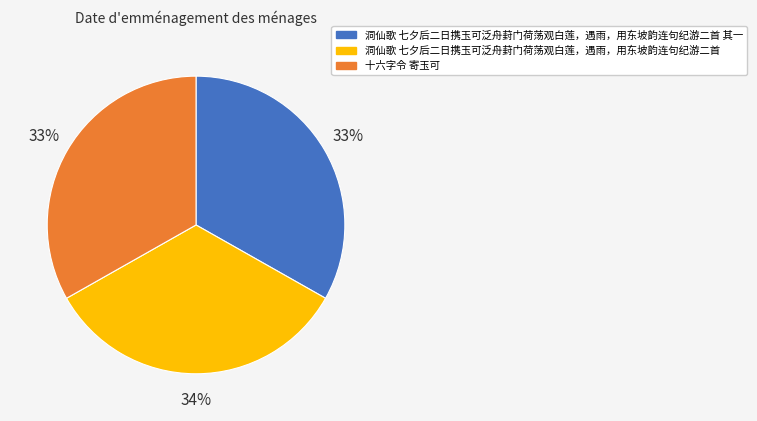

Approximately how many times larger is the value at 十六字令 寄玉可 compared to 洞仙歌 七夕后二日携玉可泛舟葑门荷荡观白莲，遇雨，用东坡韵连句纪游二首?

1.0